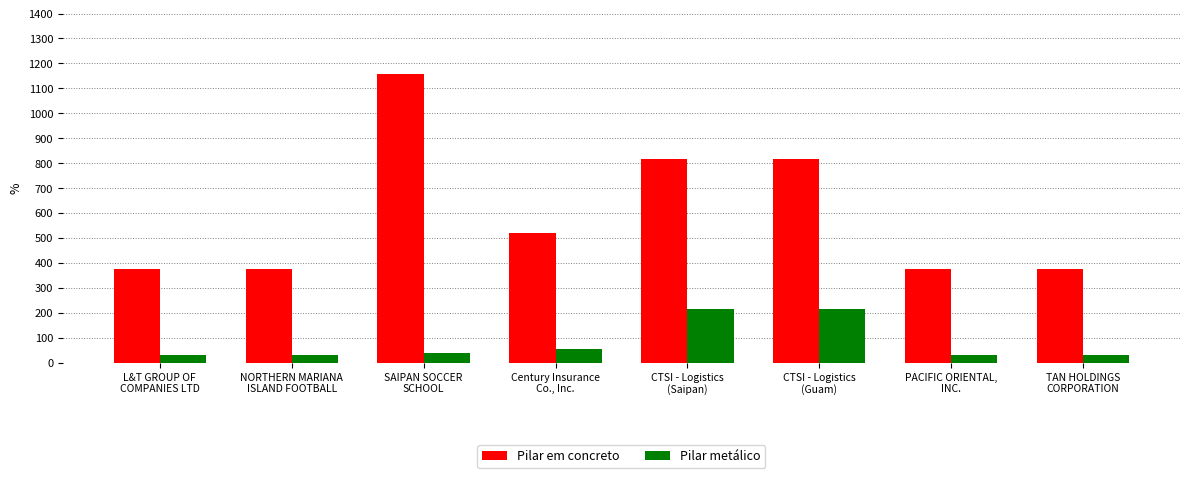

Reading left to right, what are all the values shown in this chart?

Pilar em concreto: L&T GROUP OF
COMPANIES LTD=376.0	NORTHERN MARIANA
ISLAND FOOTBALL=376.0	SAIPAN SOCCER
SCHOOL=1156.0	Century Insurance
Co., Inc.=520.6	CTSI - Logistics
(Saipan)=817.0	CTSI - Logistics
(Guam)=817.0	PACIFIC ORIENTAL,
INC.=376.0	TAN HOLDINGS
CORPORATION=376.0
Pilar metálico: L&T GROUP OF
COMPANIES LTD=31.0	NORTHERN MARIANA
ISLAND FOOTBALL=31.0	SAIPAN SOCCER
SCHOOL=36.6	Century Insurance
Co., Inc.=53.2	CTSI - Logistics
(Saipan)=213.0	CTSI - Logistics
(Guam)=213.0	PACIFIC ORIENTAL,
INC.=31.0	TAN HOLDINGS
CORPORATION=31.0